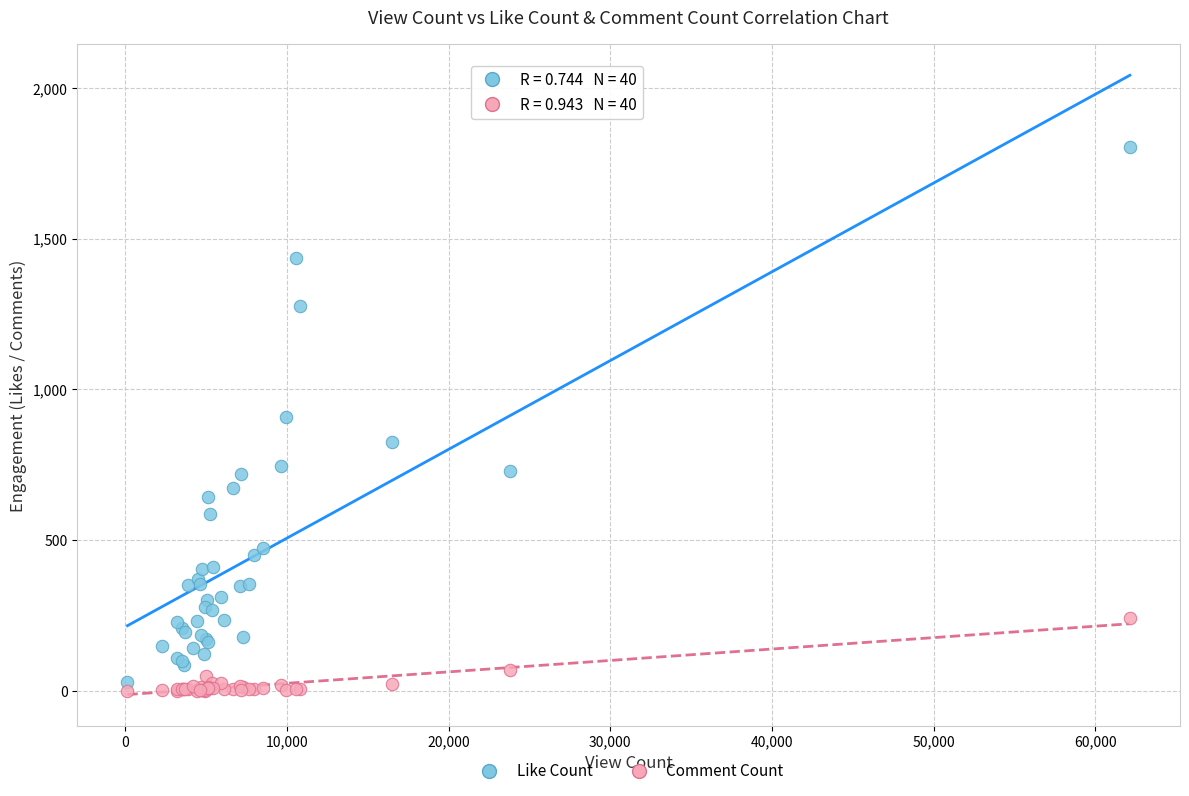

Which series reaches the maximum Y coordinate?

Like Count